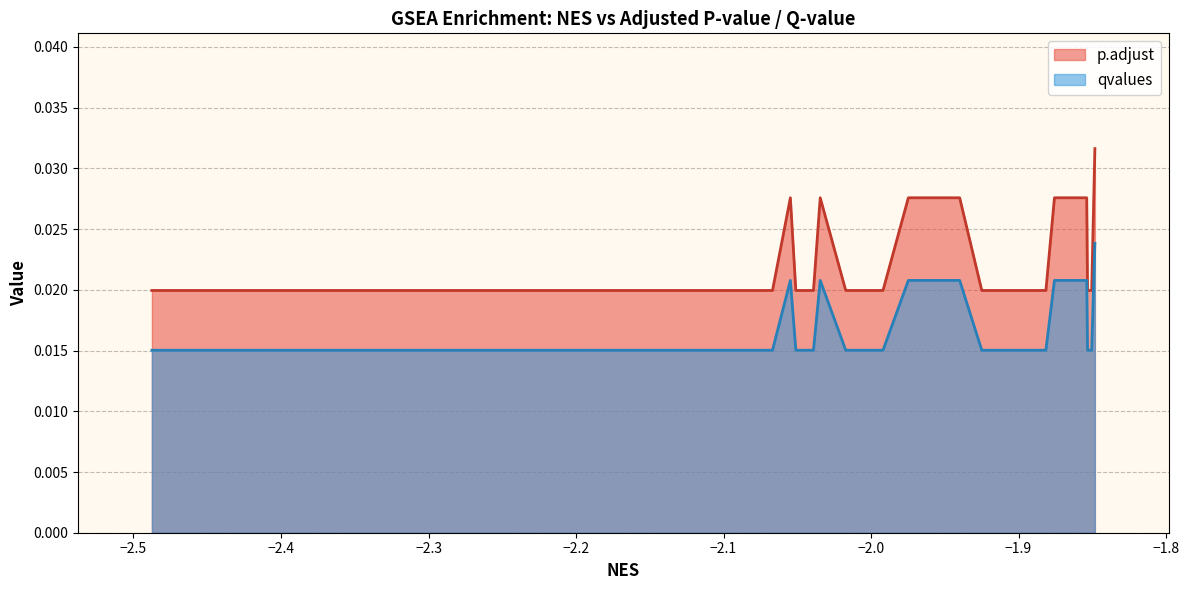

True or false: p.adjust and qvalues cross at least once.

False